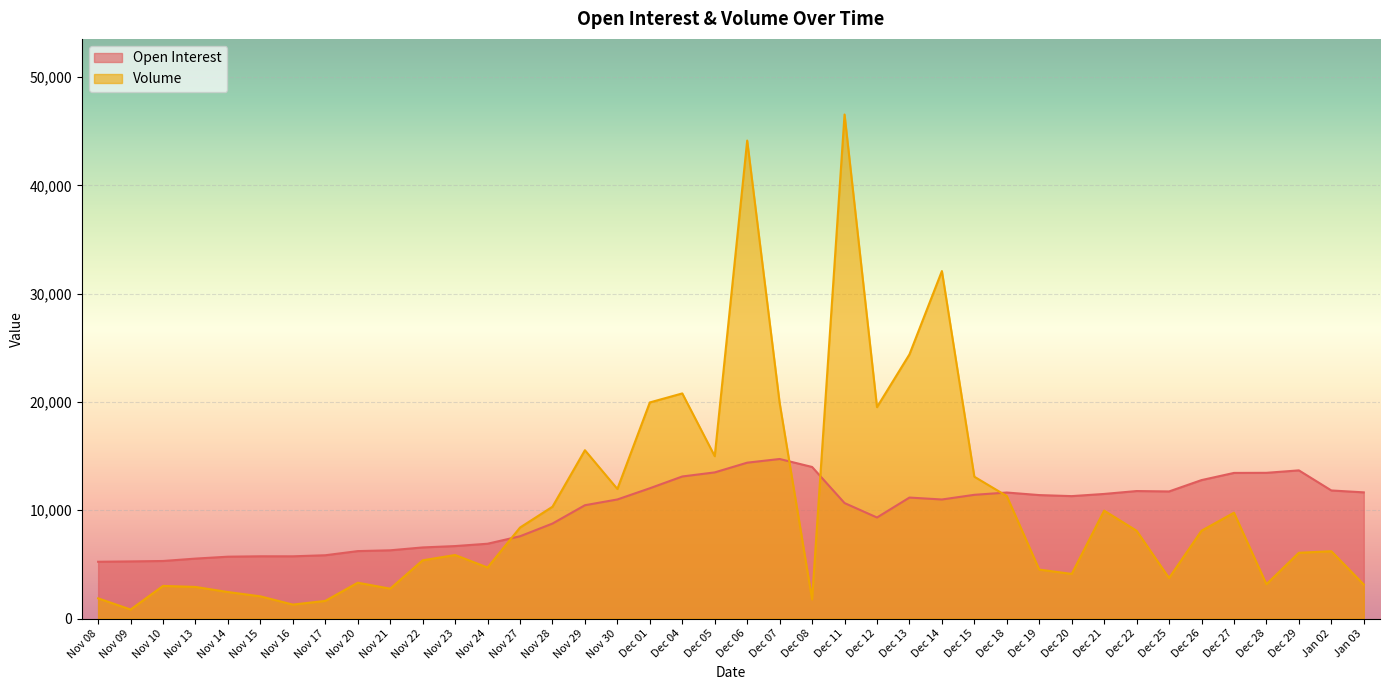

Which series has the widest spread of values?

Volume